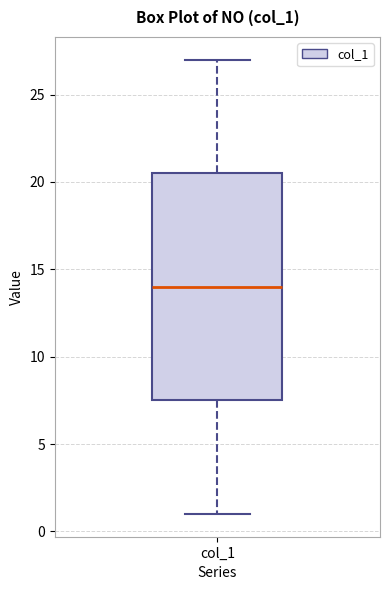

Transcribe this box plot: give where the median line is, the range the box spans, and where the two whiskers end, as read against the y-axis. The values are not printed on the chart, so give them approximately, as read against the axis.

median 14.0, box 7.5 to 20.5, whiskers 1.0 to 27.0